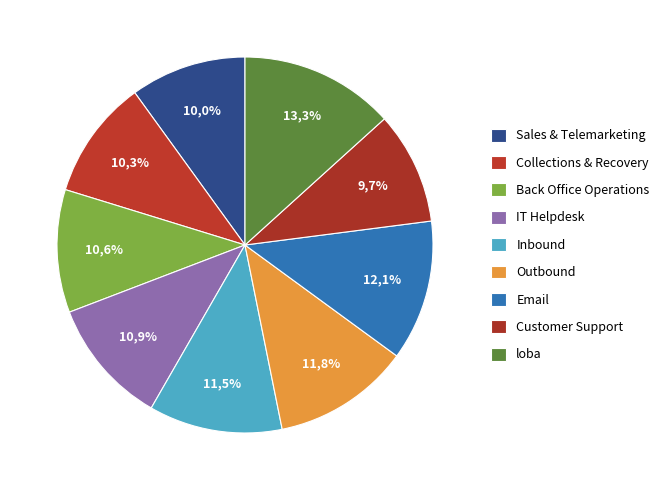

True or false: Sales & Telemarketing accounts for 1% of the total.

False